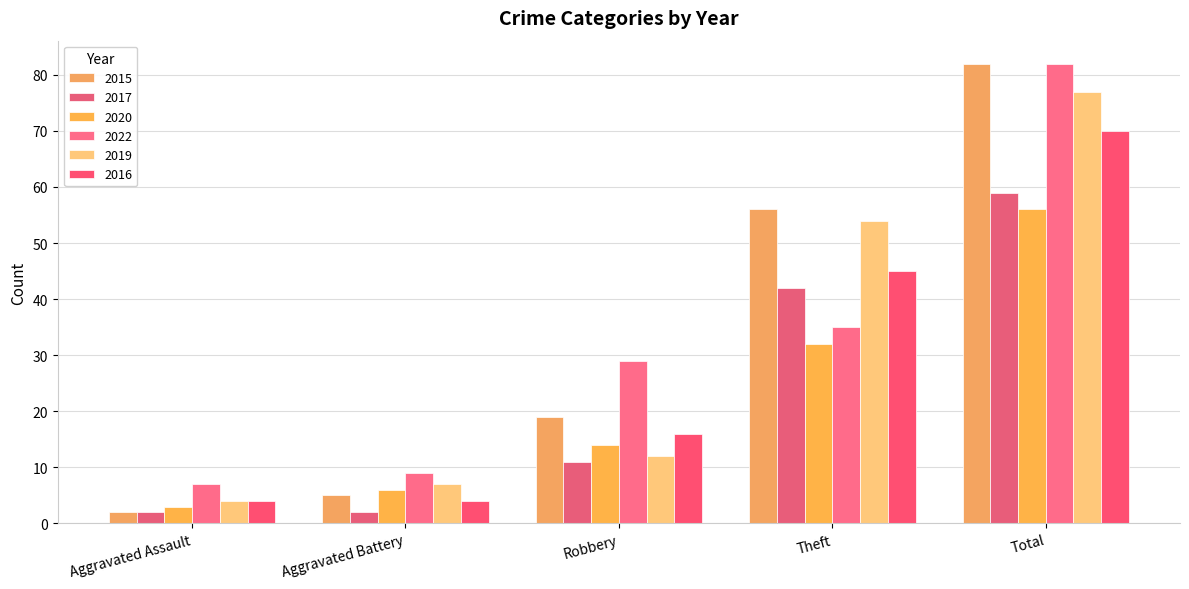

How many categories are shown in the chart?

5